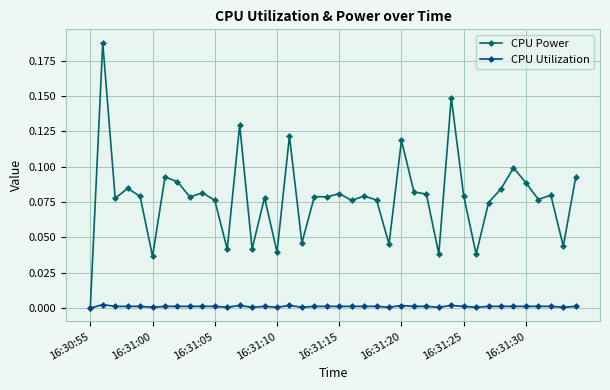

Which series has the largest range (max minus min)?

CPU Power